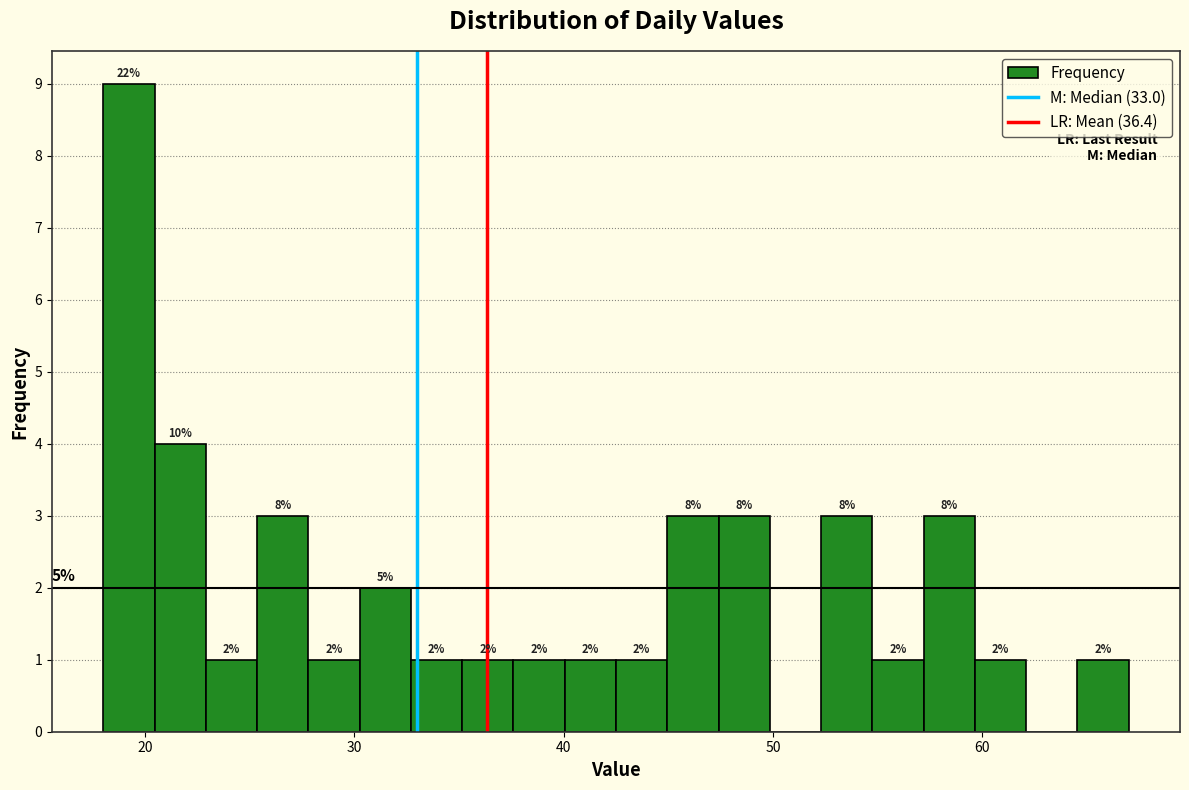

Around what value on the x-axis is the tallest bar? Give the approximate position of its centre, as read against the axis.

19